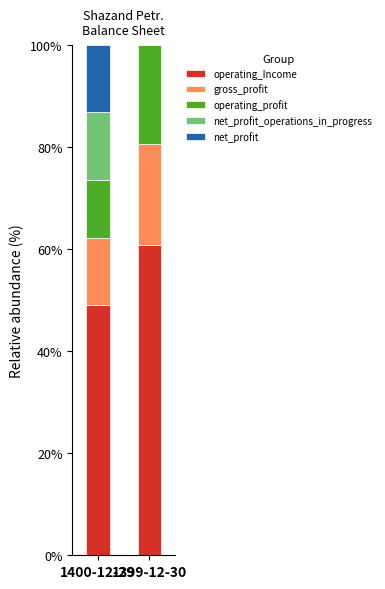

What is the maximum value for operating_Income?

60.9